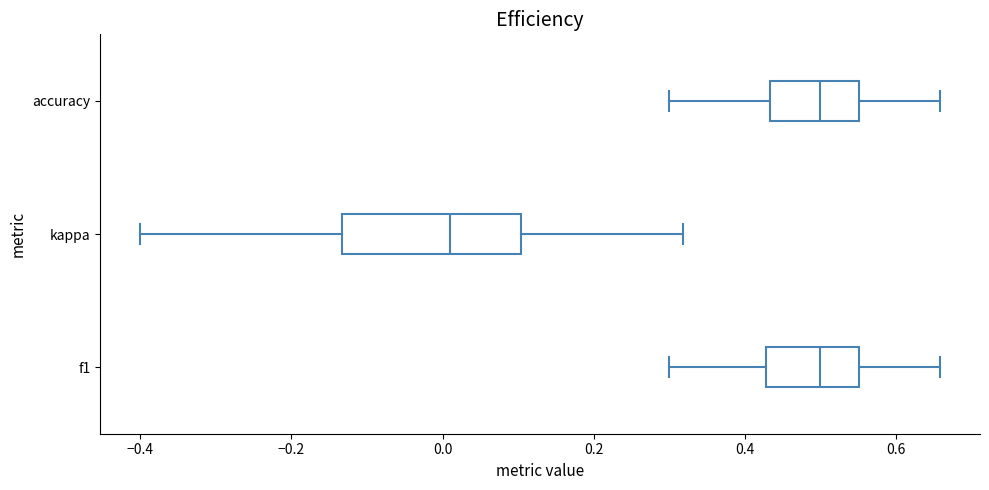

Comparing the boxes themselves (not the whiskers), which one is the widest?

kappa